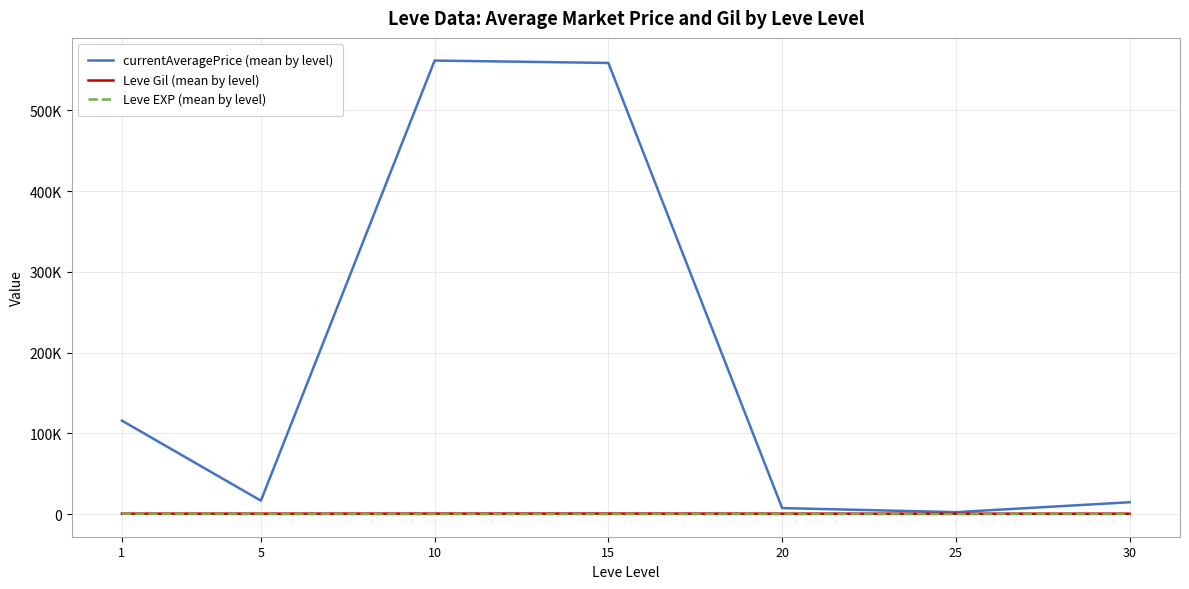

What is the sum of the currentAveragePrice (mean by level) values at 15 and 25?

560918.2